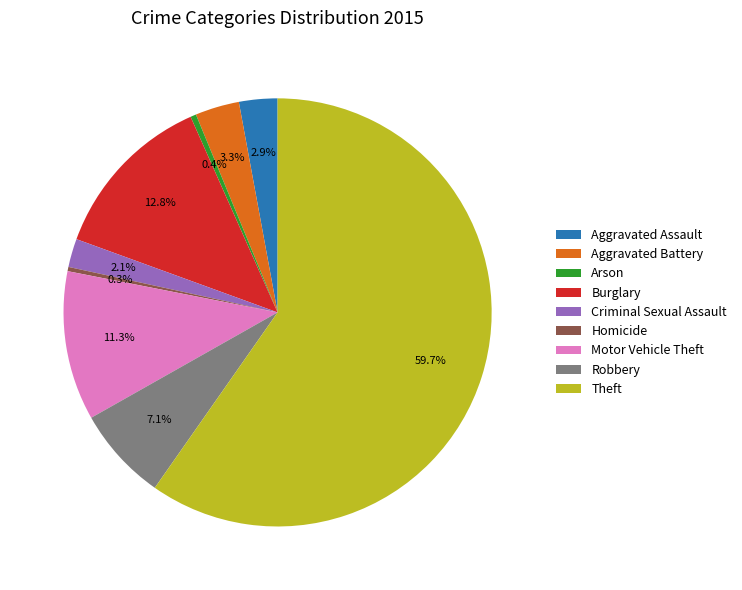

Which has a higher value, Homicide or Motor Vehicle Theft?

Motor Vehicle Theft